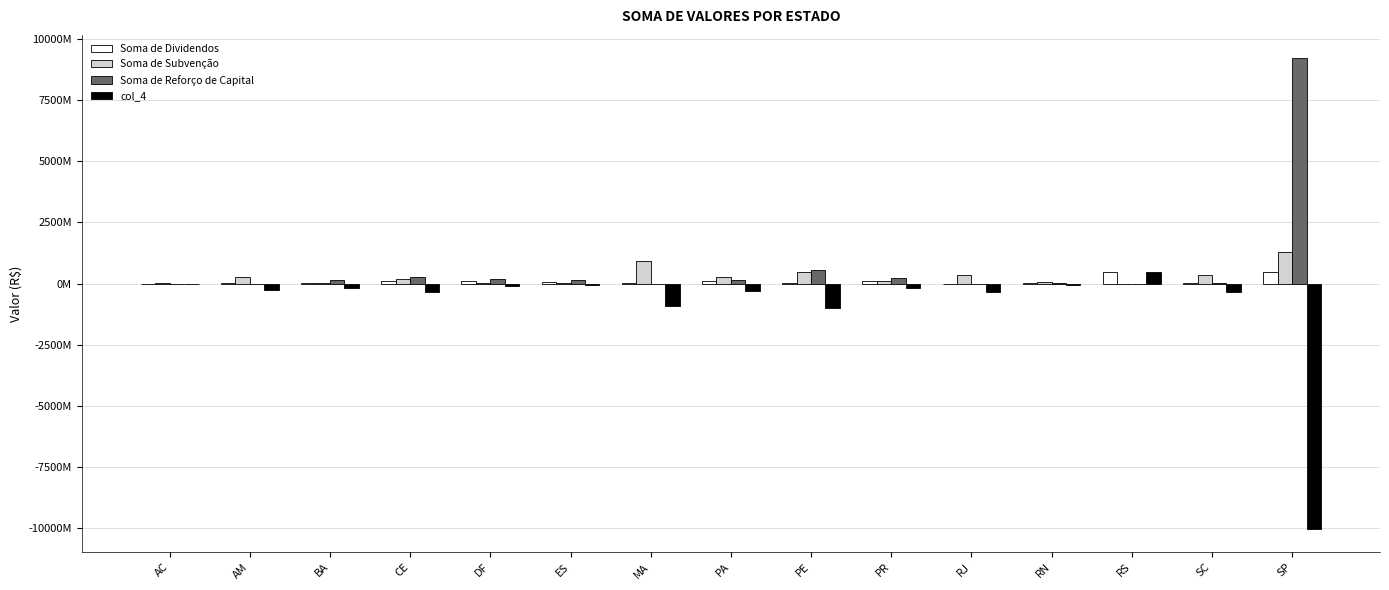

What is the label of the 7th bar from the right?

PE